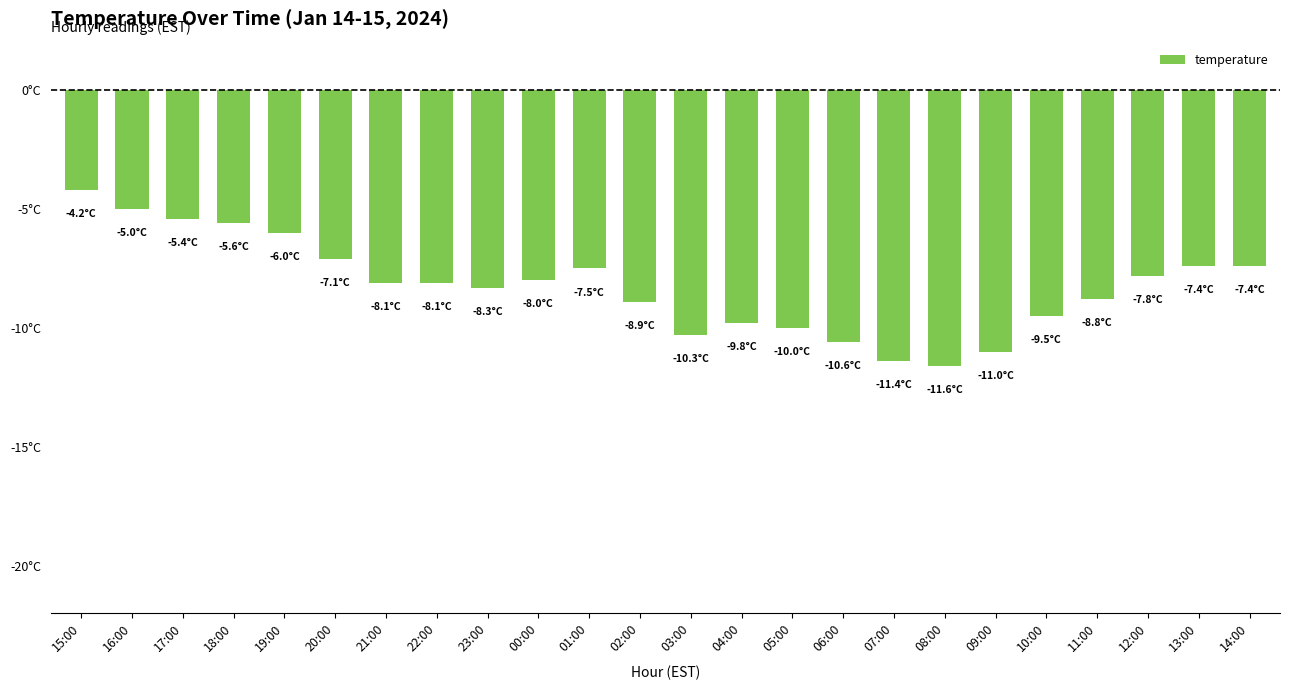

Does the chart contain any negative values?

Yes